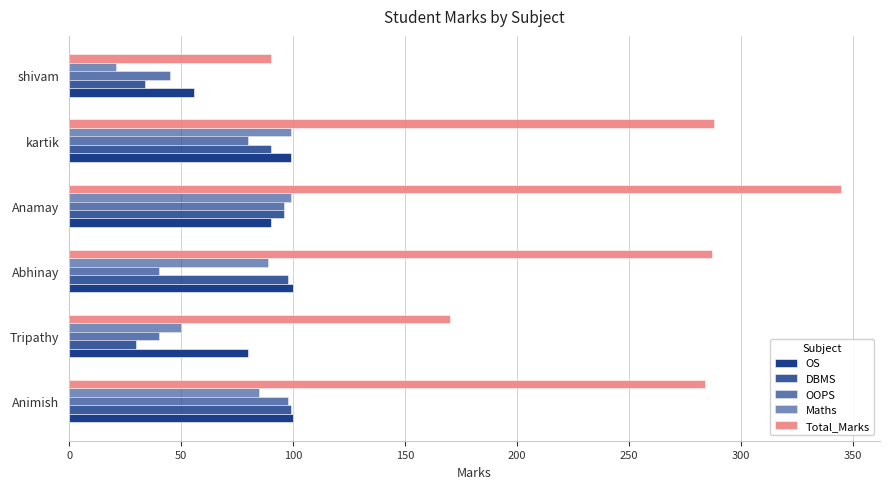

Count the number of categories in the chart.

6